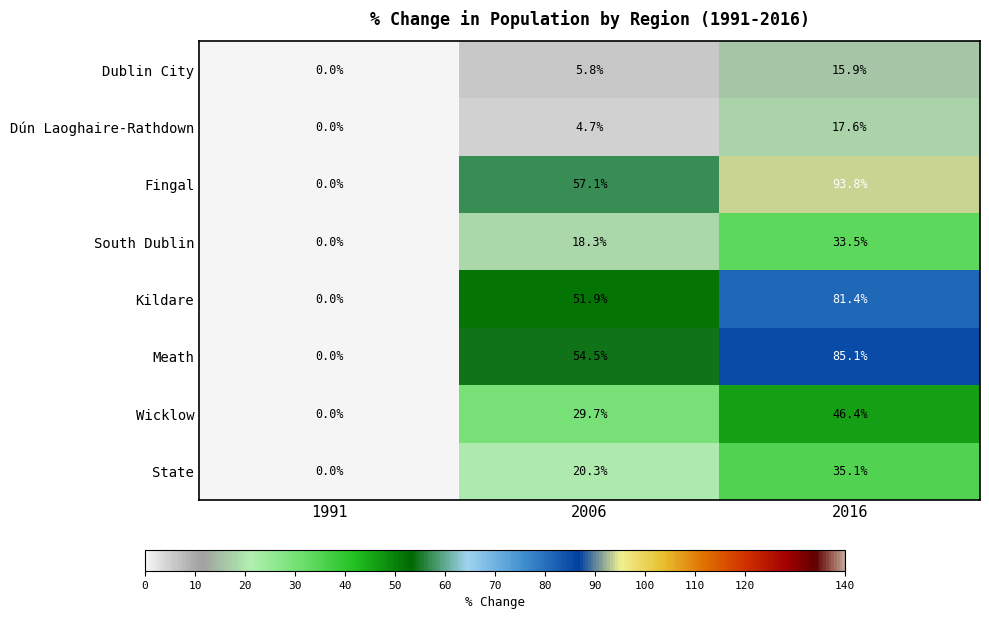

The value of Wicklow at 2016 is 76.2. True or false?

False